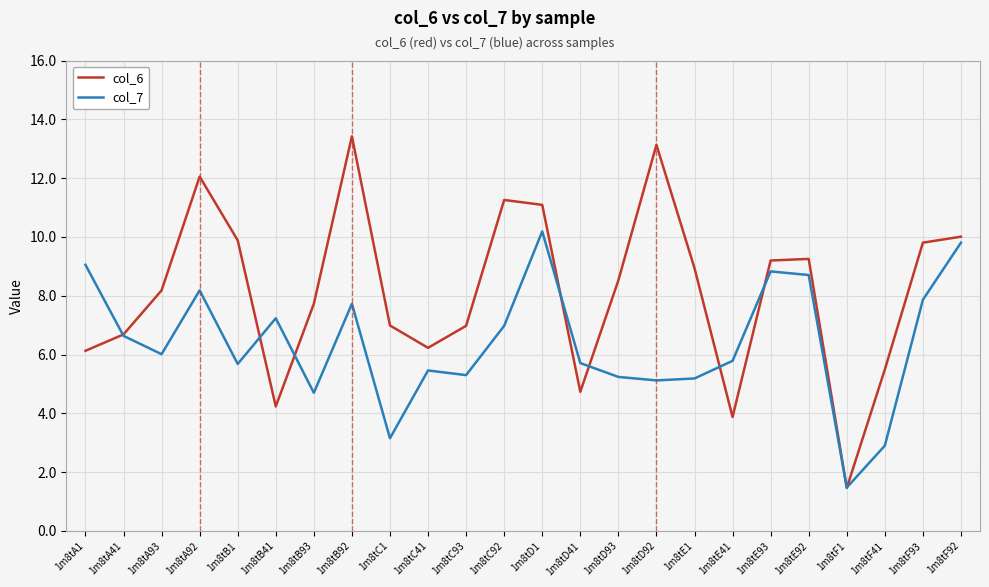

True or false: col_6 and col_7 intersect in this chart.

True